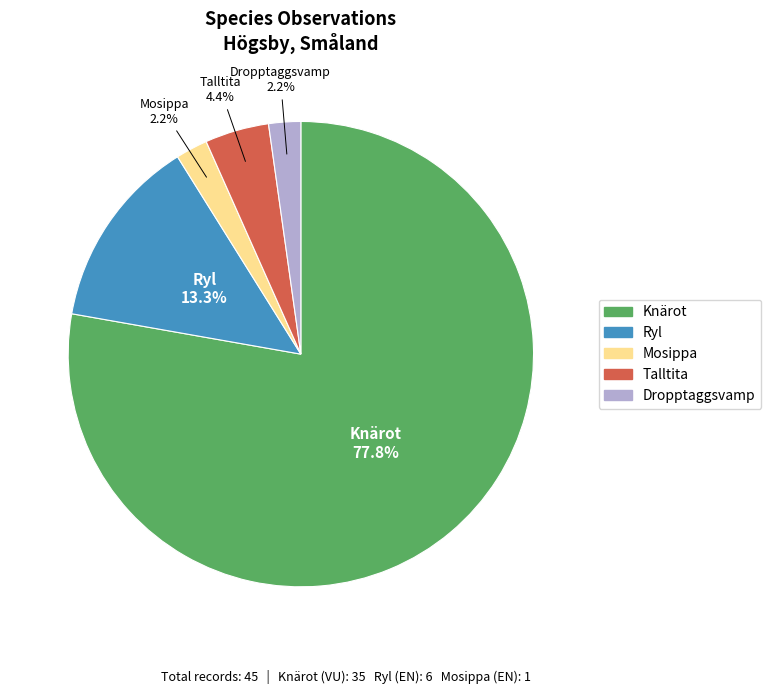

Combined, do Ryl and Talltita account for over 50%?

No